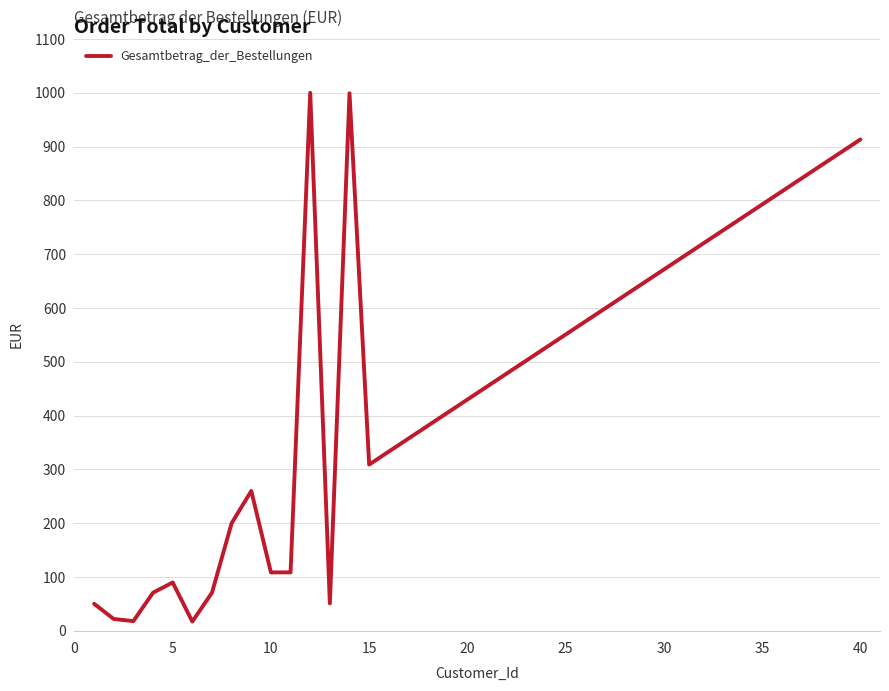

What is the greatest value displayed?

1000.0